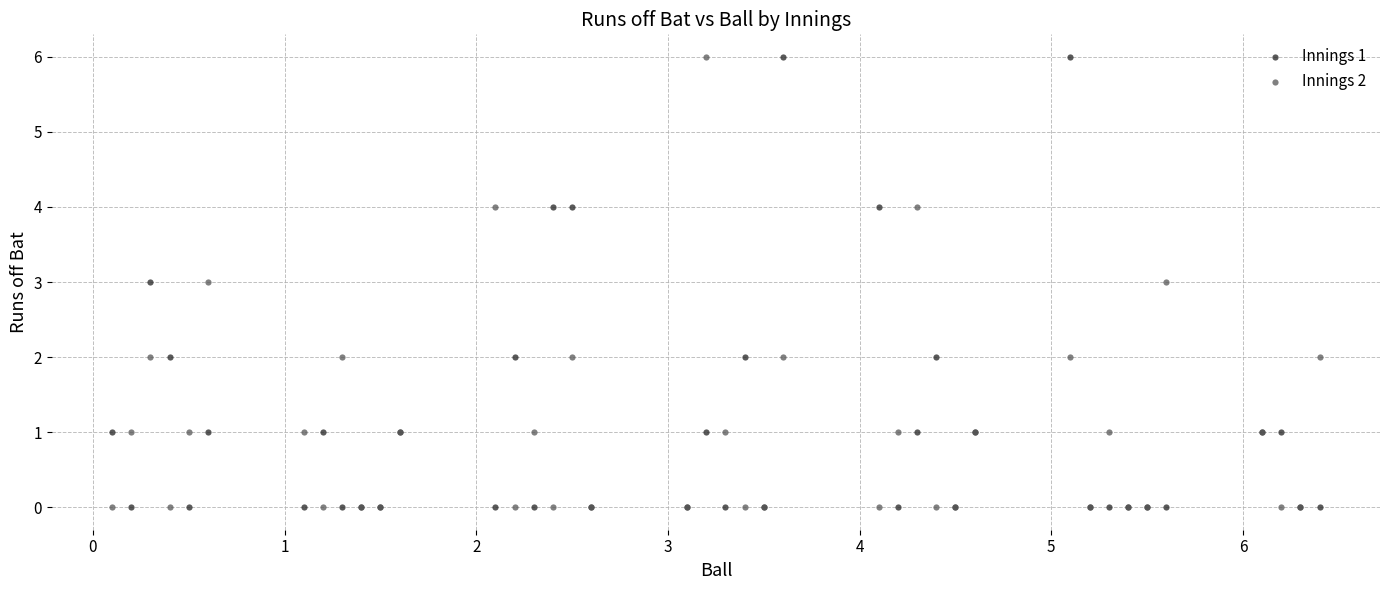

What are all the series names shown in the legend?

Innings 1, Innings 2